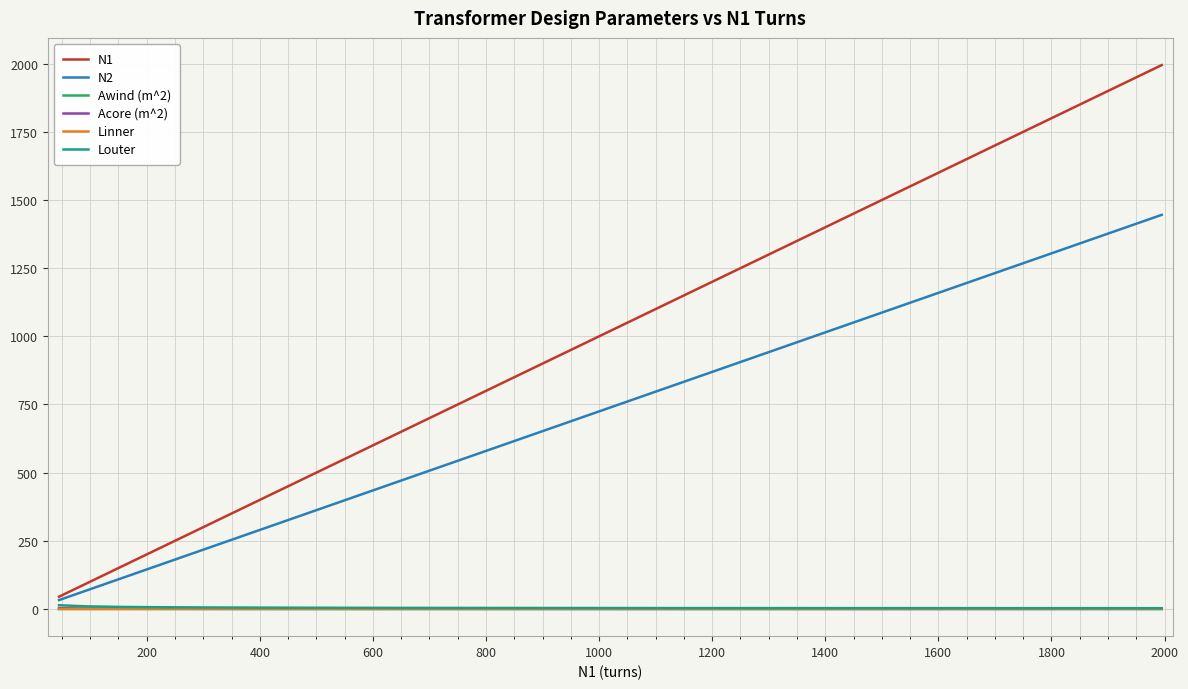

Which series has the largest total across all categories?

N1